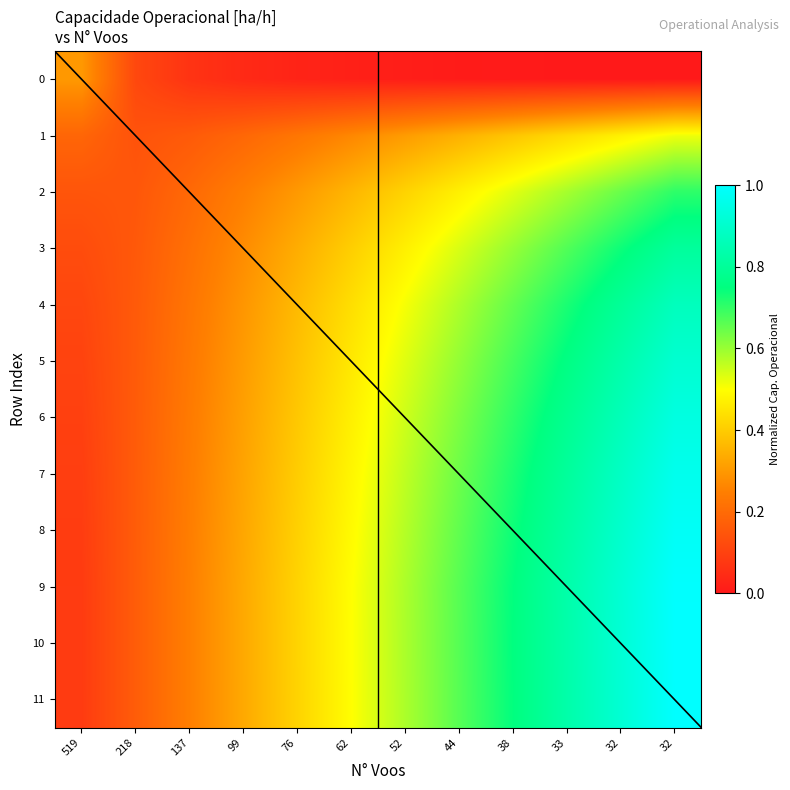

What is the sum of all 11 values?

6.5